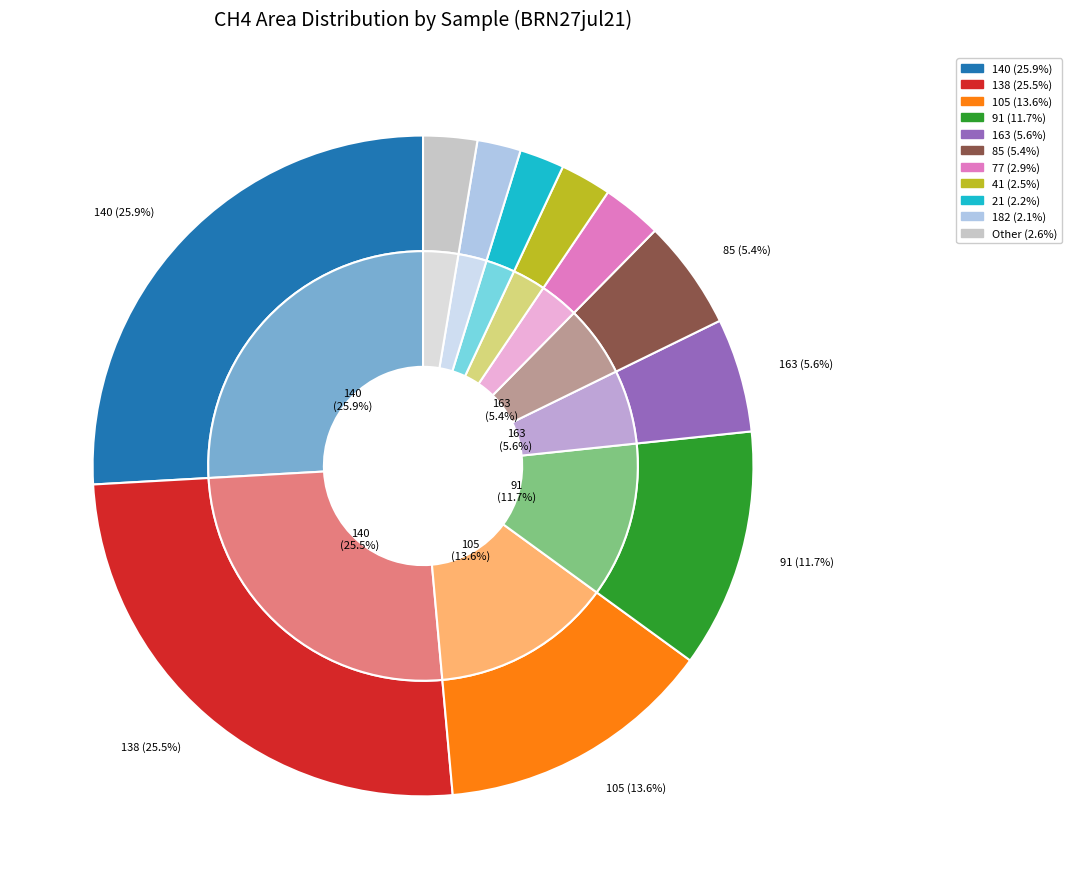

Is 163 the majority of the pie?

No